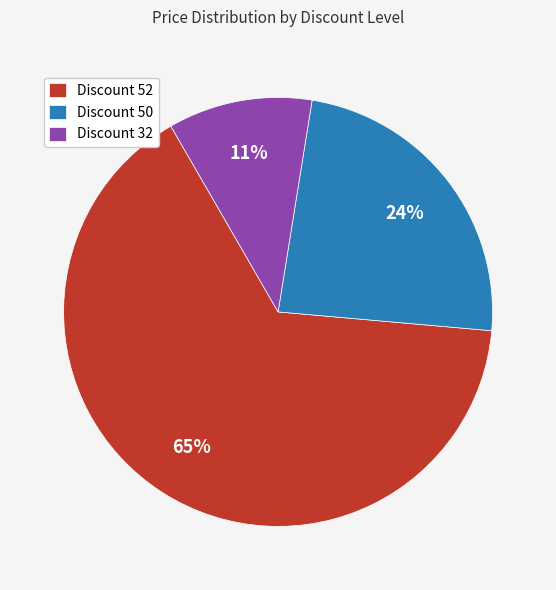

Is it true that Discount 50 is 11% of the pie?

False